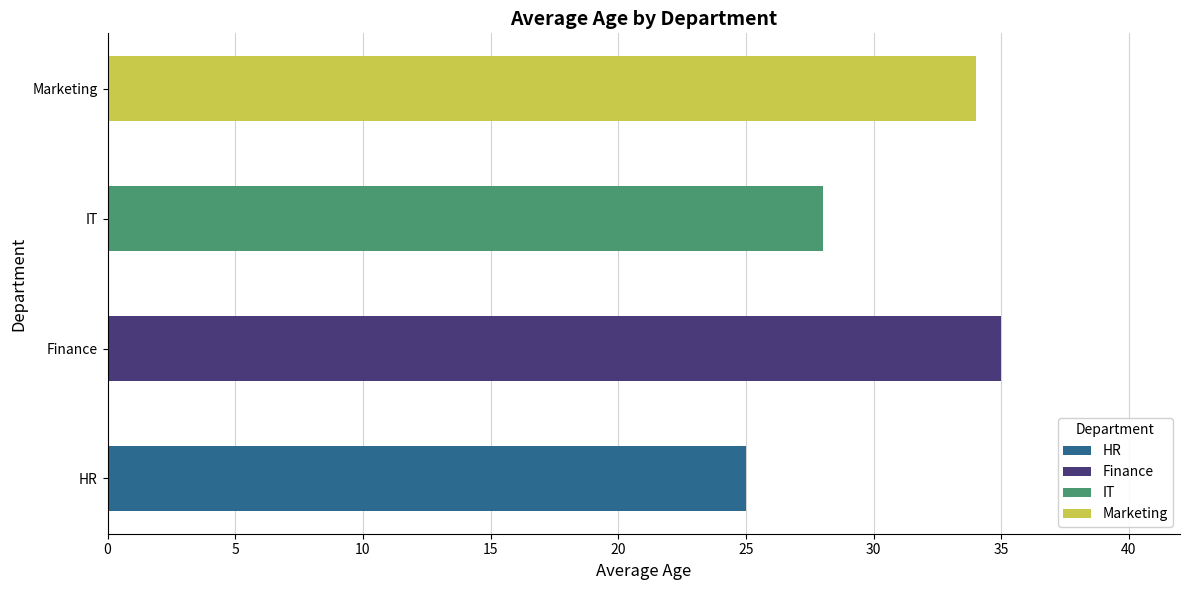

How many values are between 28 and 35?

3